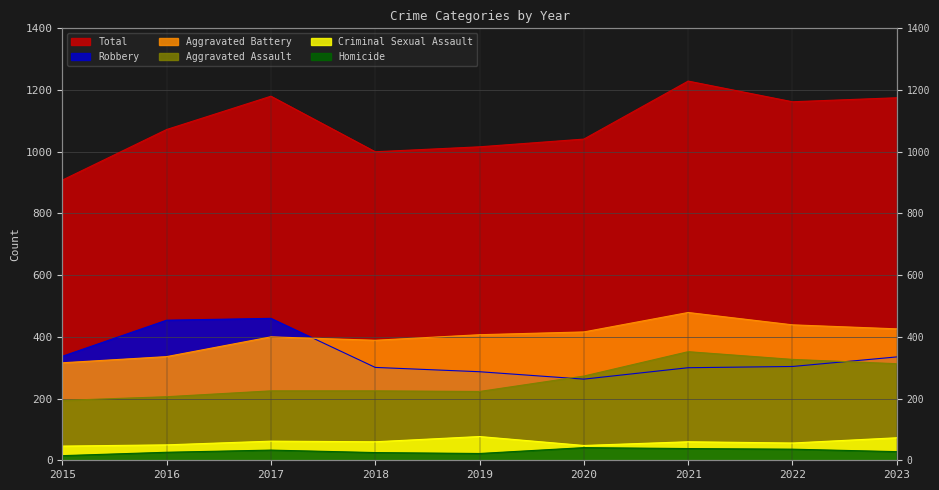

The value of Criminal Sexual Assault at 2020 is 48. True or false?

True